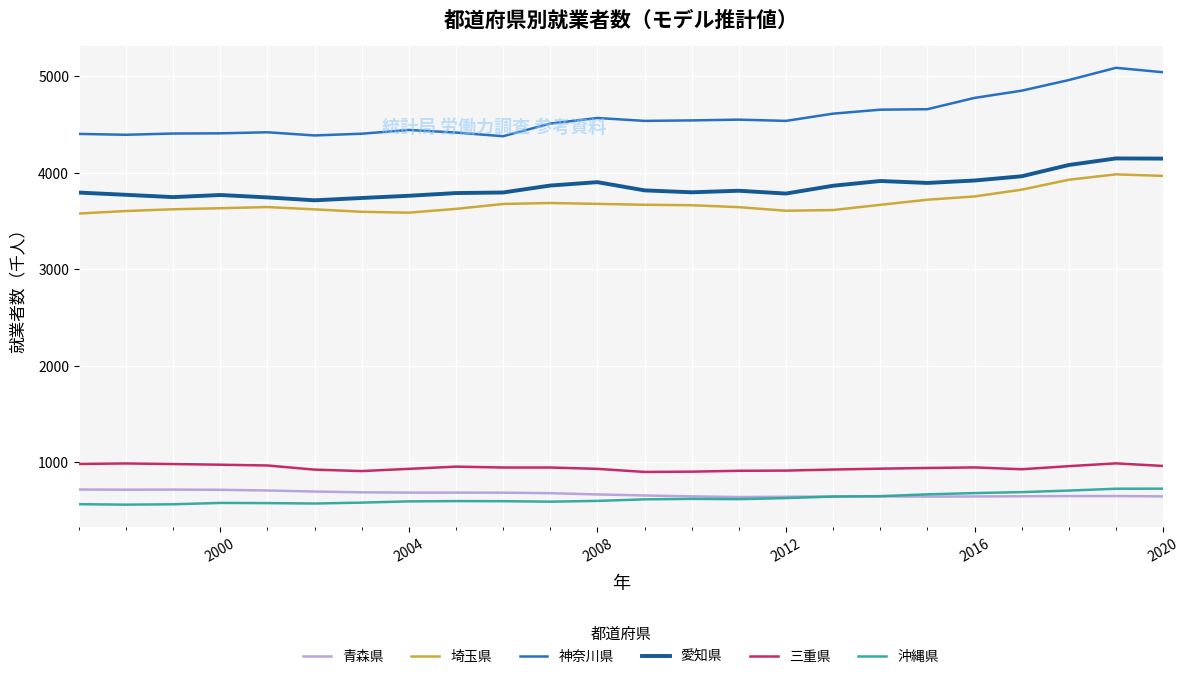

What is the smallest value displayed?

561